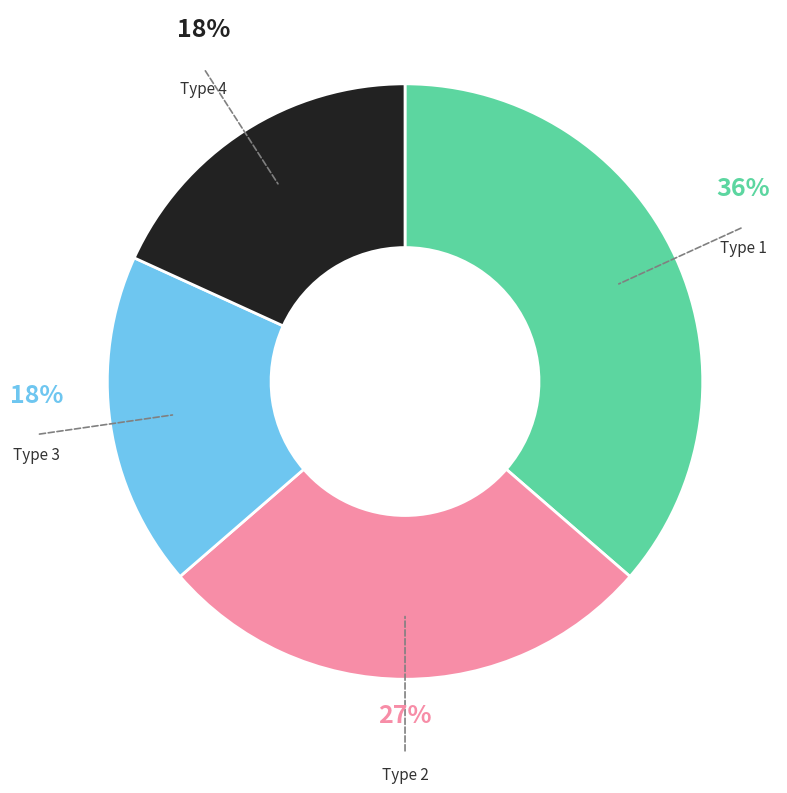

Which slice is the largest?

Type 1